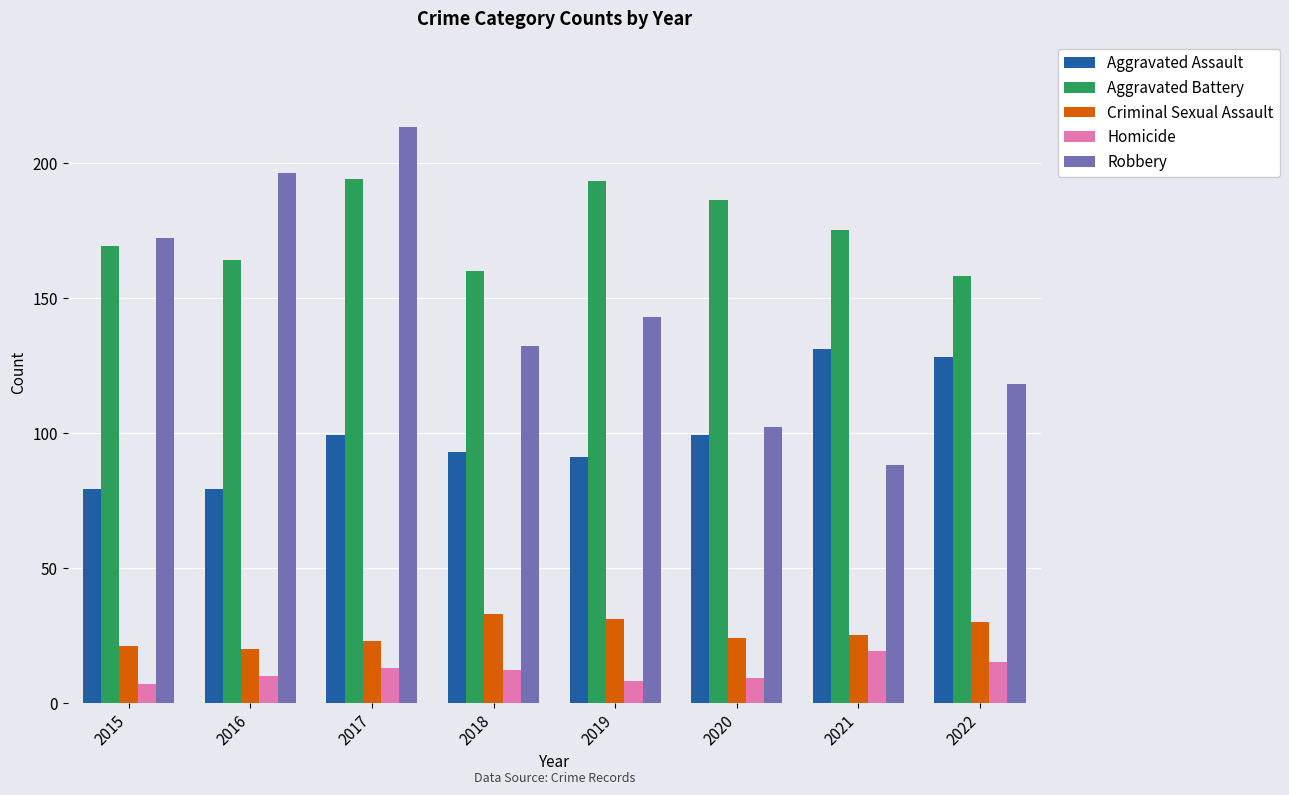

Rank the series at 2022 from highest to lowest value.

Aggravated Battery, Aggravated Assault, Robbery, Criminal Sexual Assault, Homicide